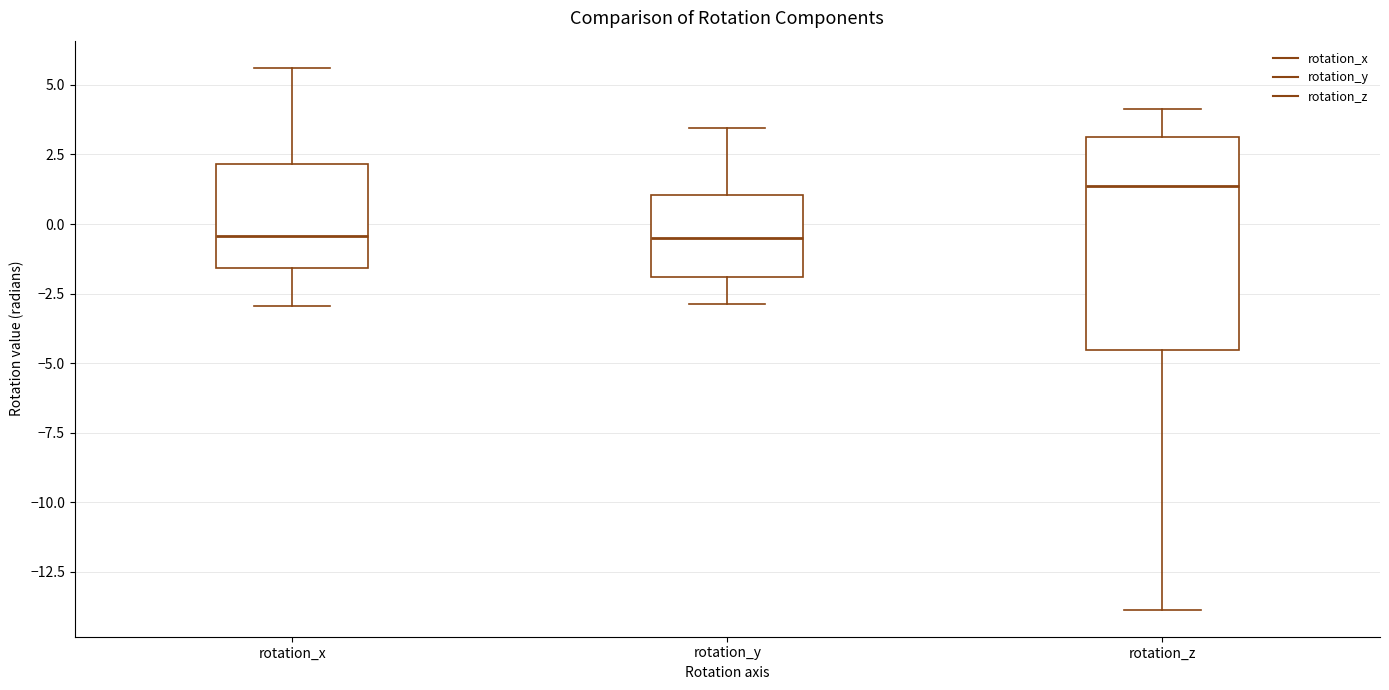

Reading left to right, transcribe this box plot: for each box, give where its median line is, the range the box spans, and where its two whiskers end, as read against the y-axis. The values are not printed on the chart, so give them approximately, as read against the axis.

rotation_x: median -0.5, box -1.5 to 2.0, whiskers -3.0 to 5.5
rotation_y: median -0.5, box -2.0 to 1.0, whiskers -3.0 to 3.5
rotation_z: median 1.5, box -4.5 to 3.0, whiskers -14.0 to 4.0